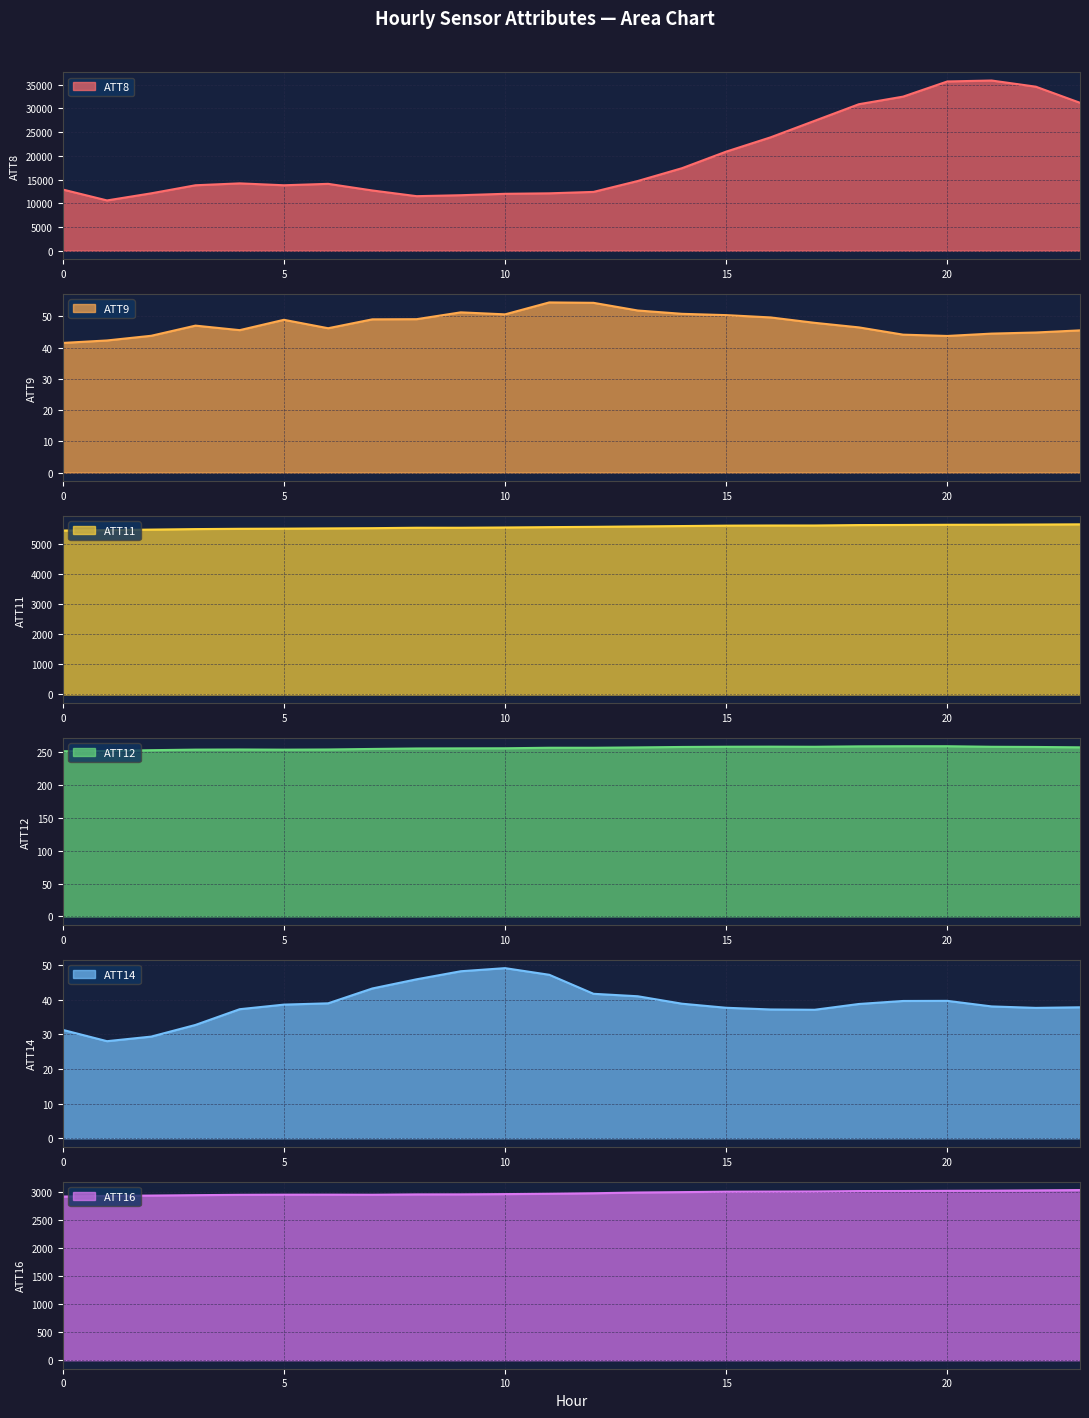

At which label does ATT16 first exceed 2969?

12